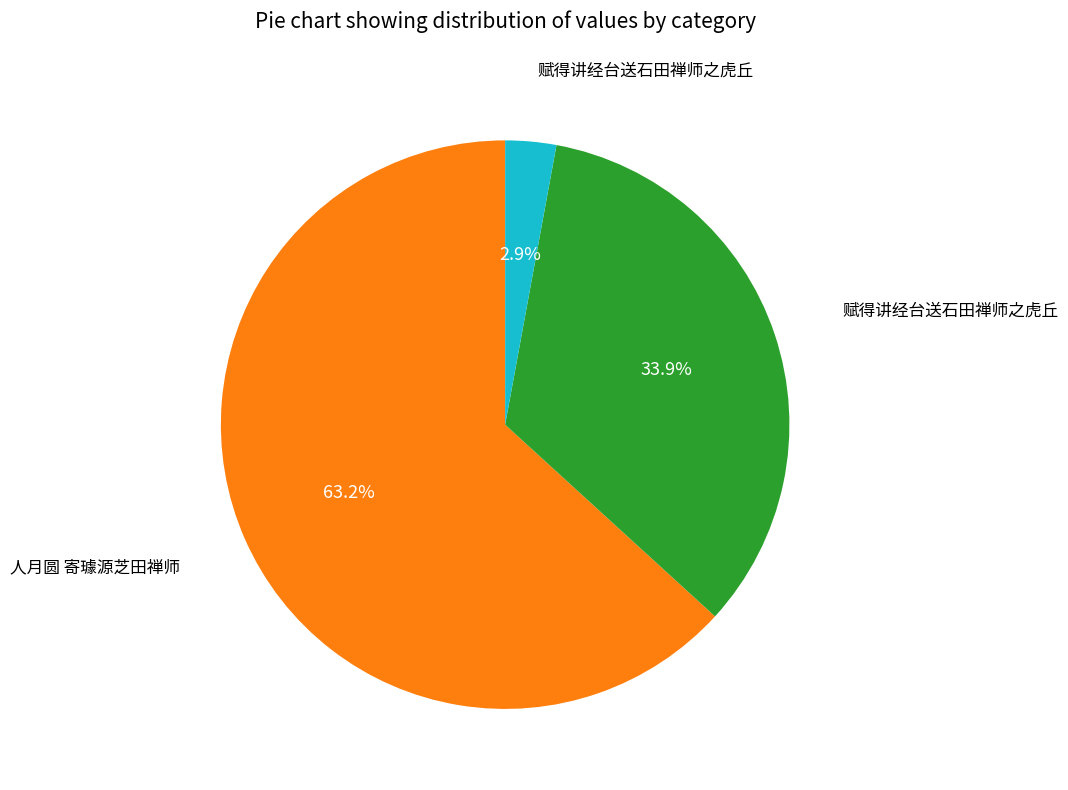

Count the number of slices in the pie.

3